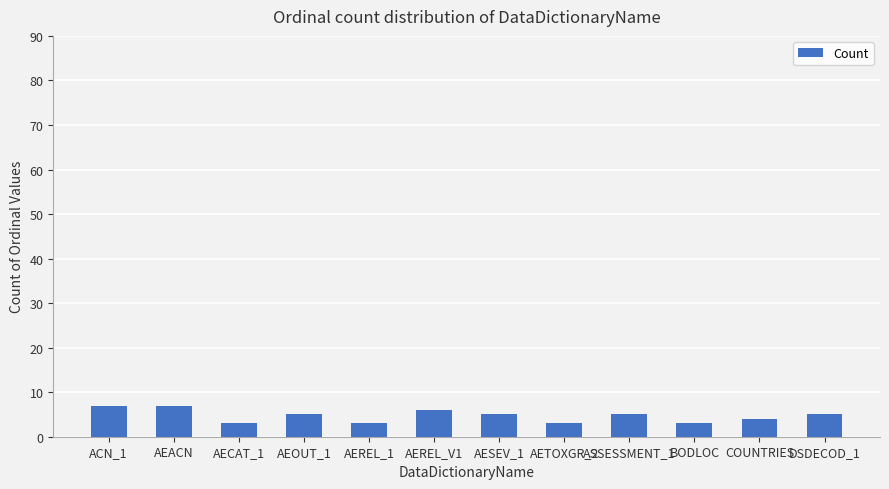

Does the chart contain any negative values?

No